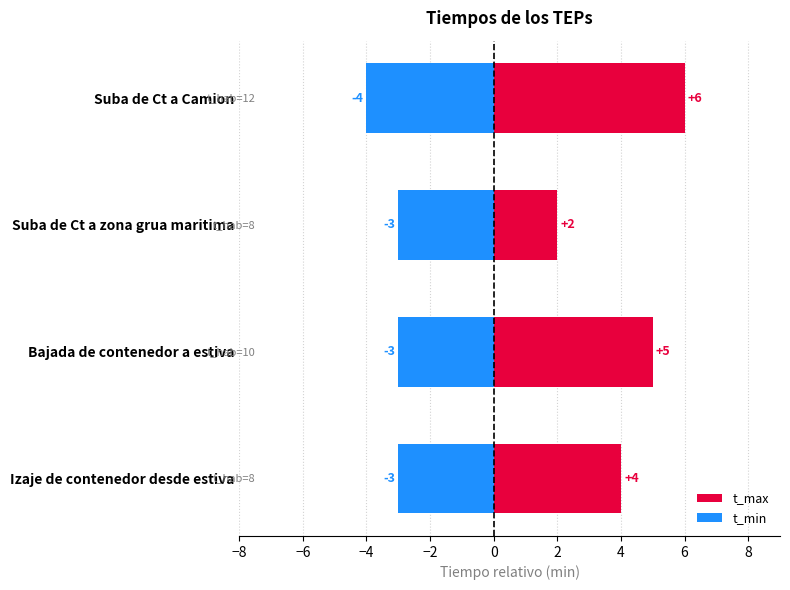

Which series has the largest range (max minus min)?

t_max